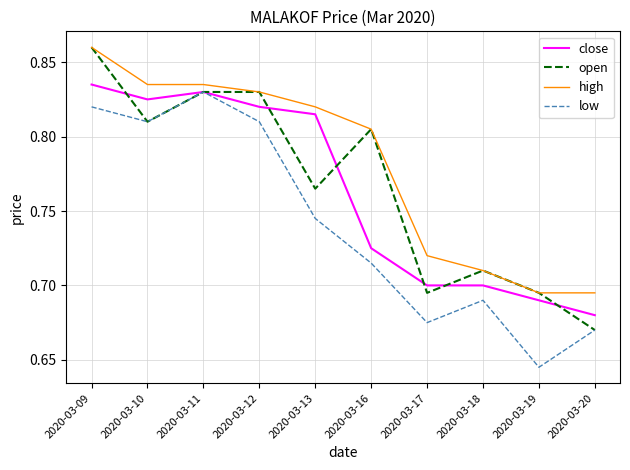

What is the total value across all series at 2020-03-19?

2.7